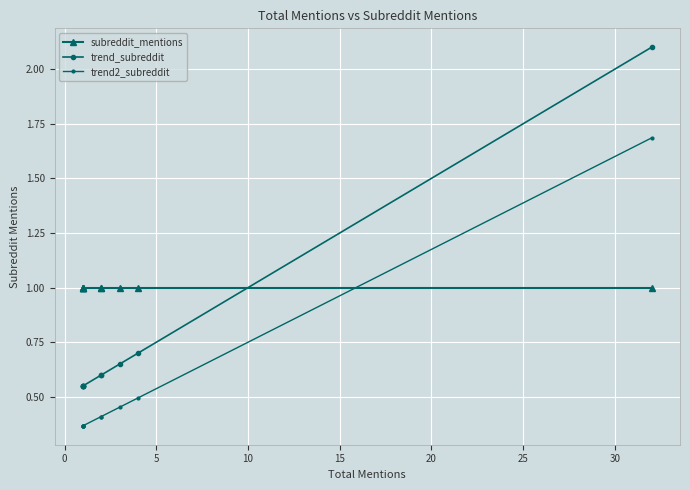

After their last crossing, which series has the higher values: trend_subreddit or subreddit_mentions?

trend_subreddit